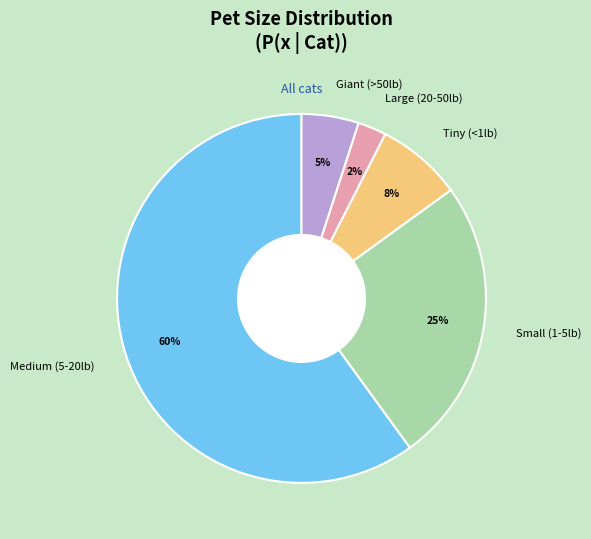

To the nearest percent, what is the difference between the Giant (>50lb) and Small (1-5lb) slice percentages?

20%